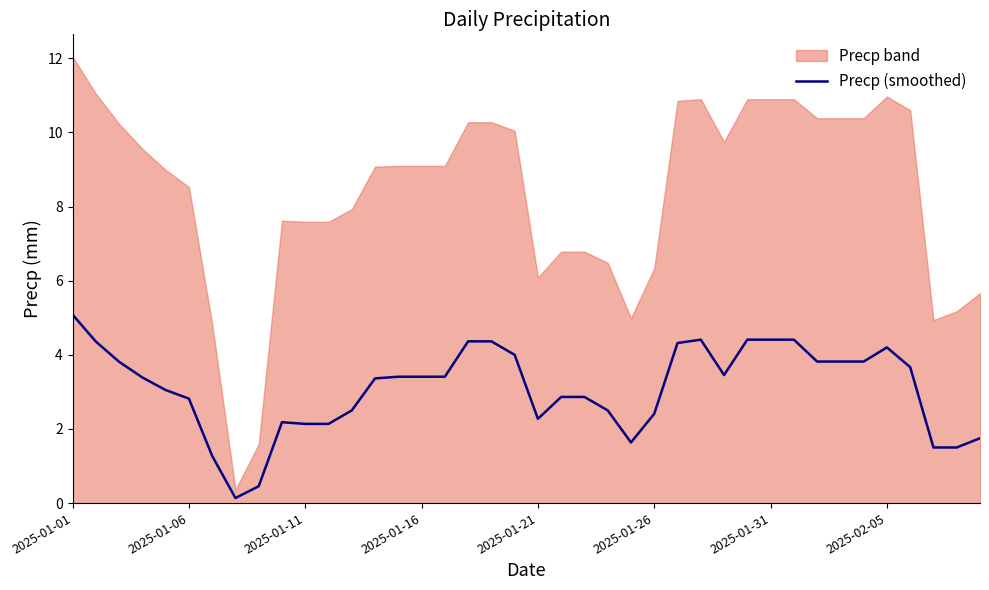

How many interior local valleys (lower than both neighbors) does the data have?

4